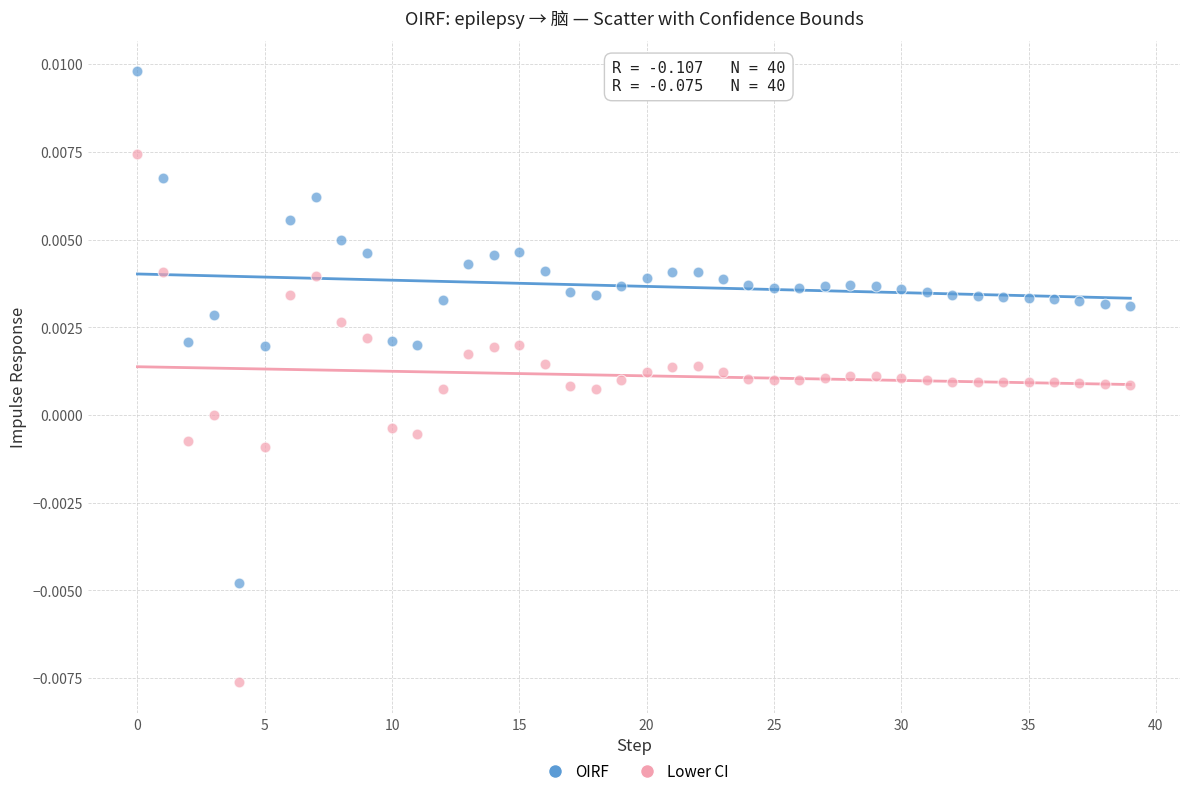

Which series has the largest Y range (max minus min)?

Lower CI